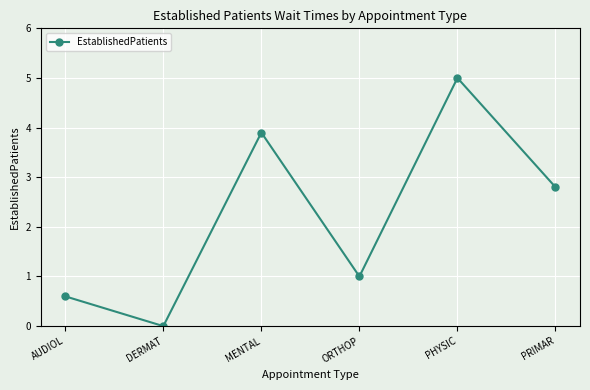

At which label does the data first exceed 2?

MENTAL